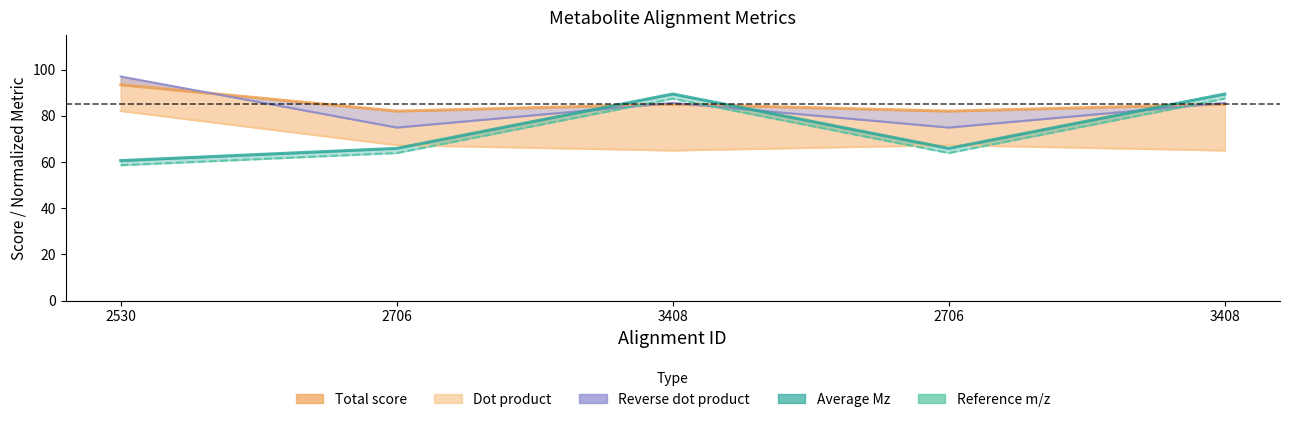

Which label corresponds to the largest value in the chart?

3408